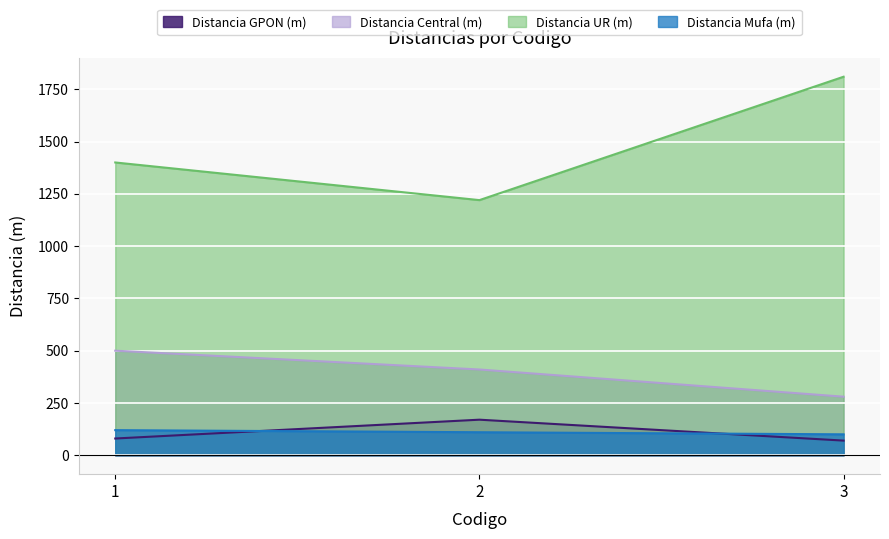

Is the value of Distancia GPON (m) at 1 greater than the value of Distancia Central (m) at 3?

No